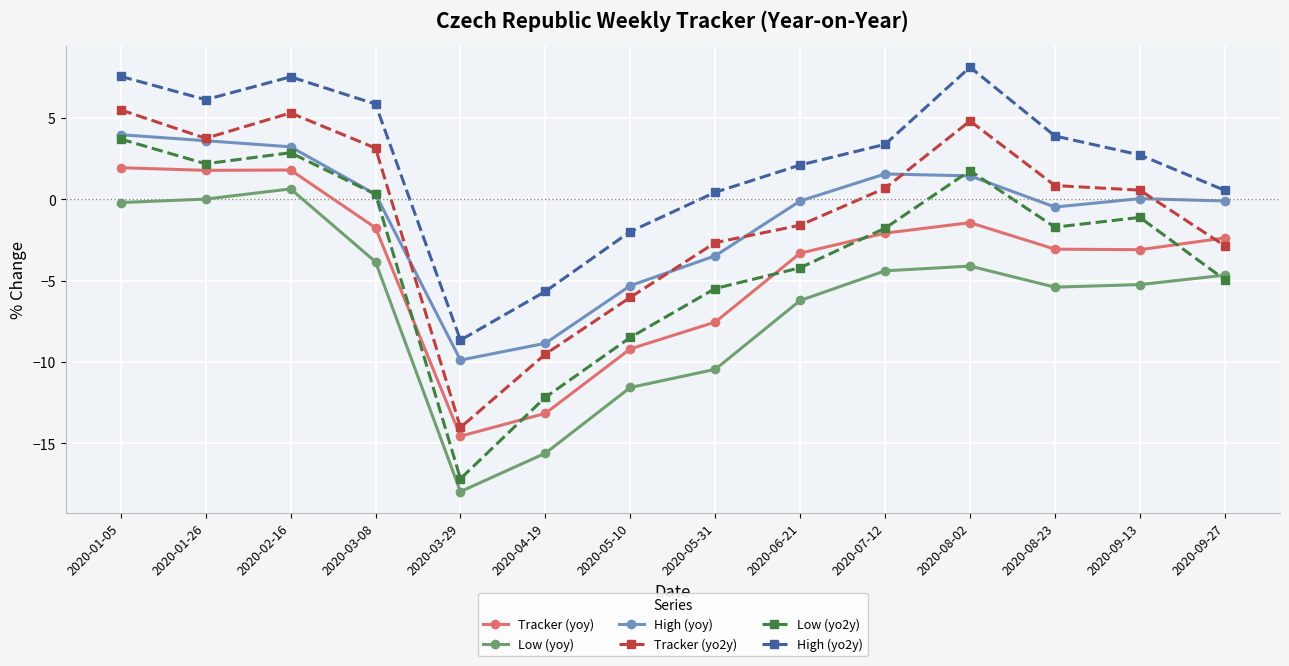

How many data points in Tracker (yo2y) are less than 0?

6